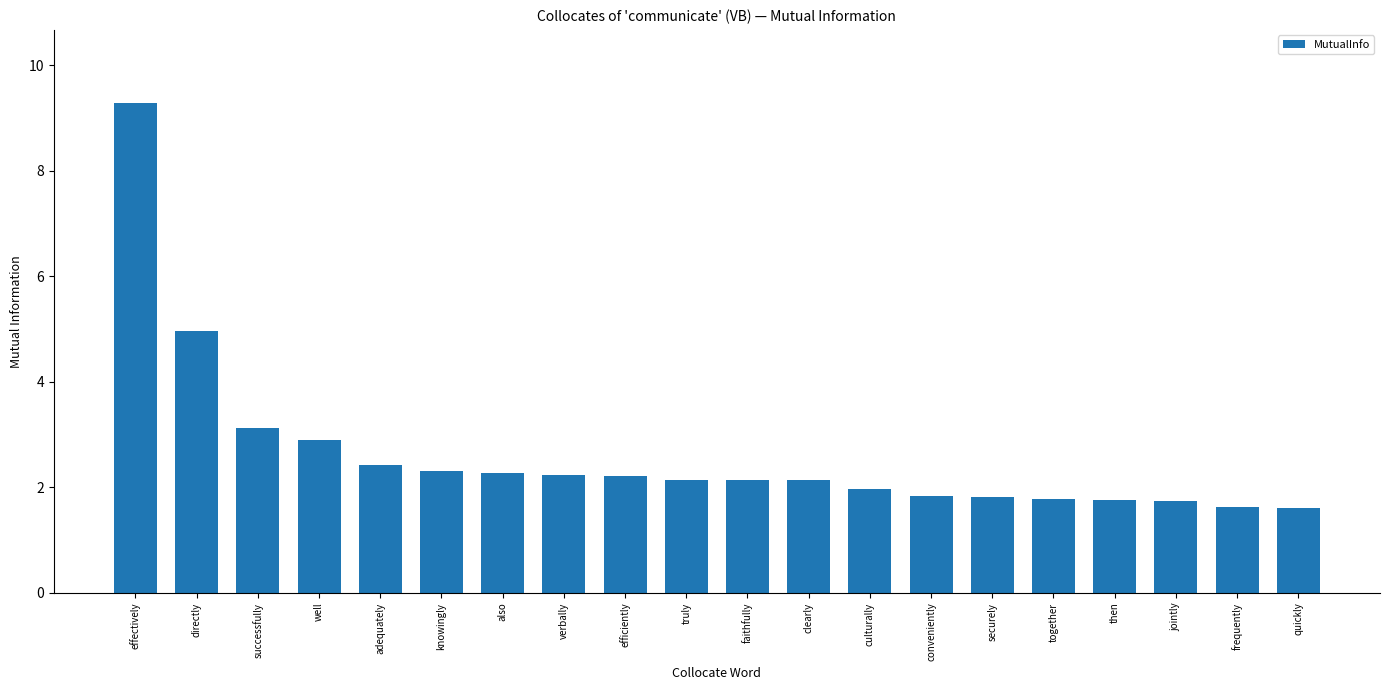

True or false: the data shows 2.1 at truly.

True